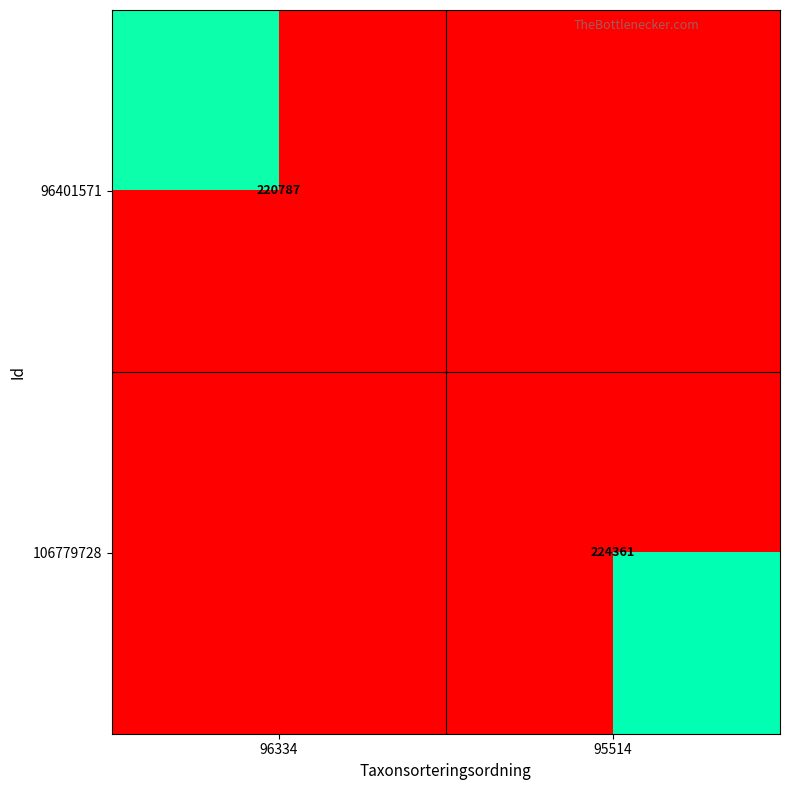

The 96401571 series shows 220787 at 96334. True or false?

True